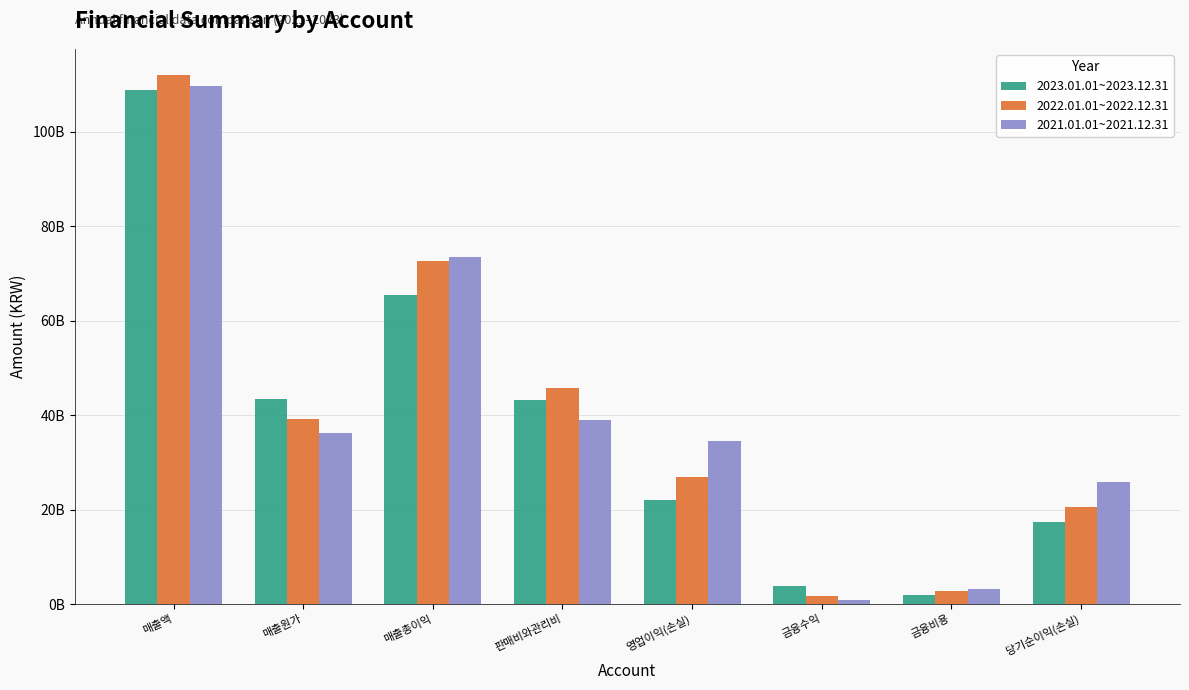

Which category has the highest value in the 2023.01.01~2023.12.31 series?

매출액